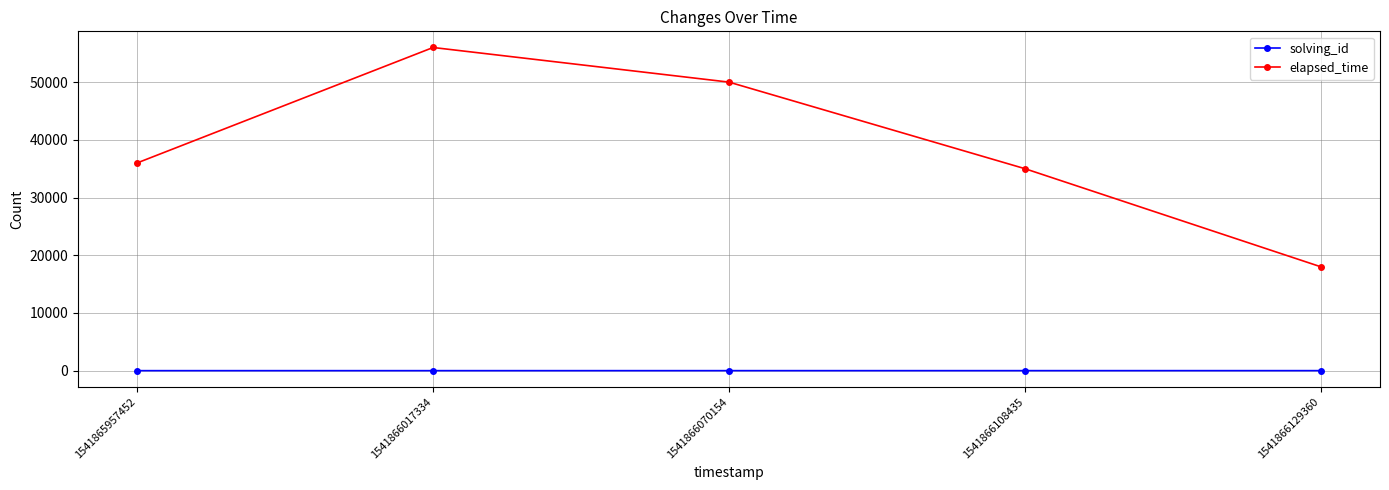

Rank the series at 1541866129360 from highest to lowest value.

elapsed_time, solving_id